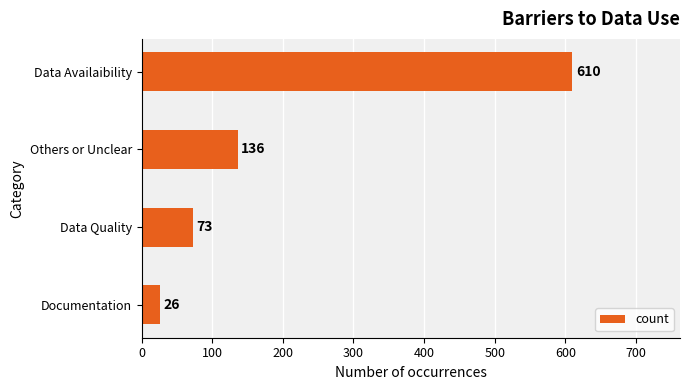

What is the smallest value displayed?

26